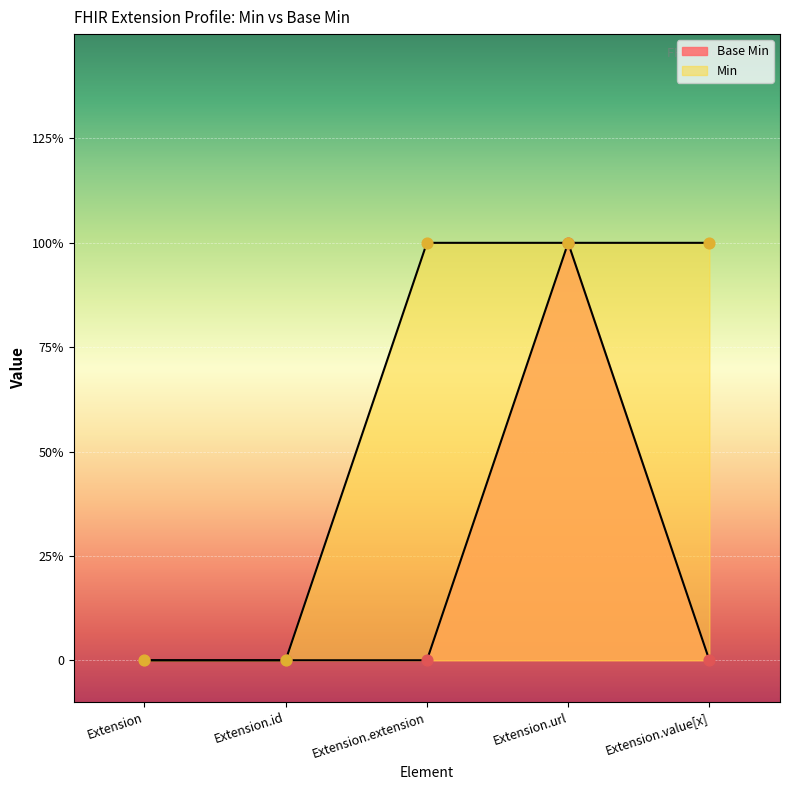

At how many categories does at least one series exceed 0?

3